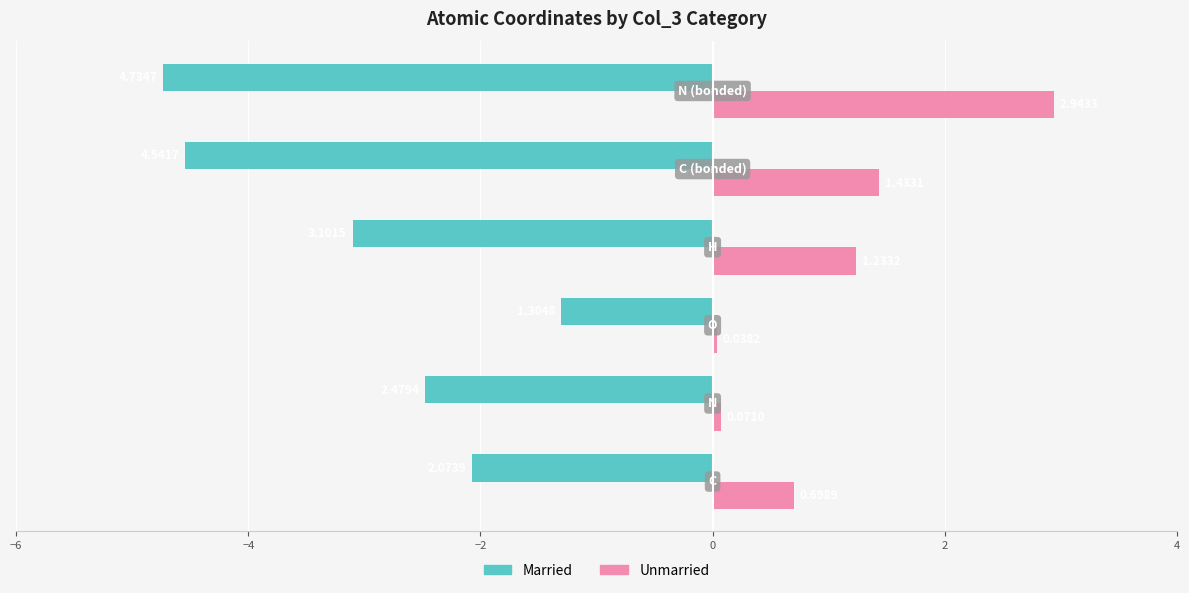

Which series has the largest total across all categories?

Unmarried